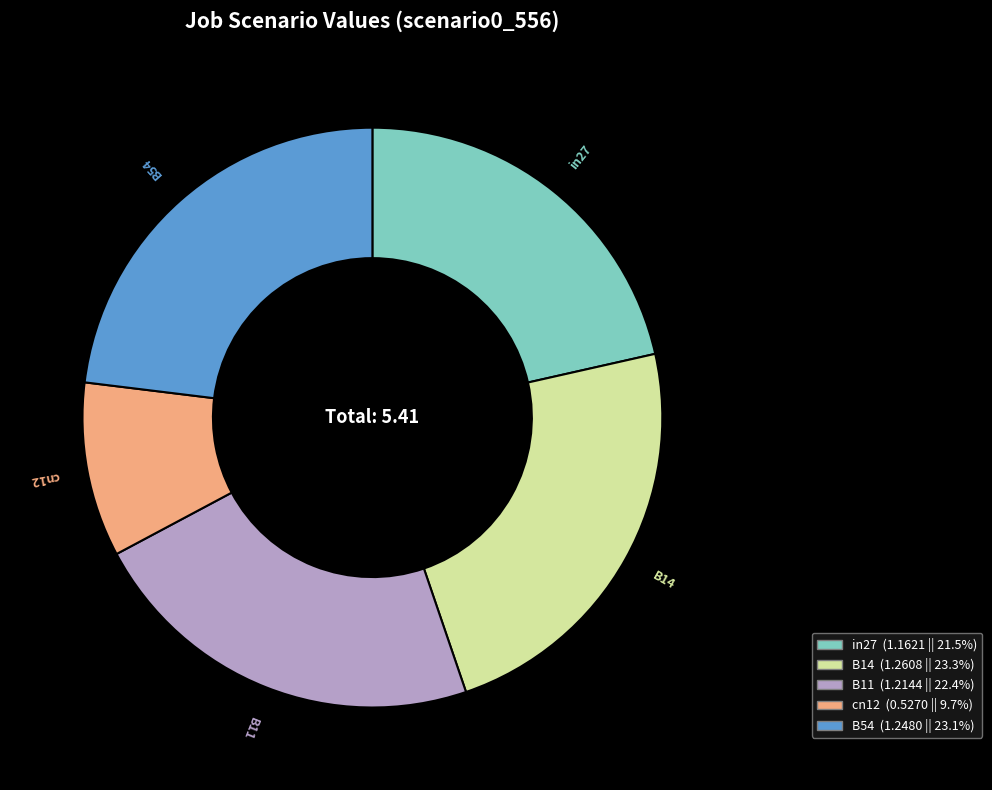

Does B14 account for over 50% of the chart?

No